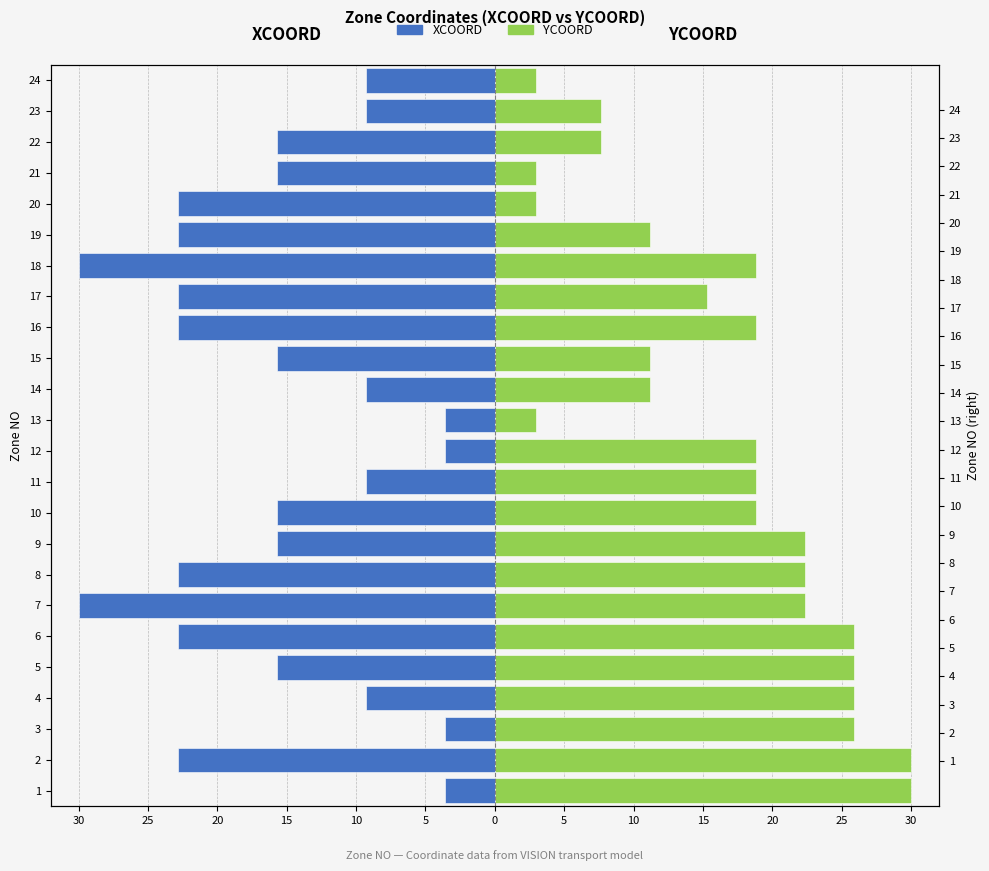

List the series in order of their overall mean, highest first.

YCOORD, XCOORD